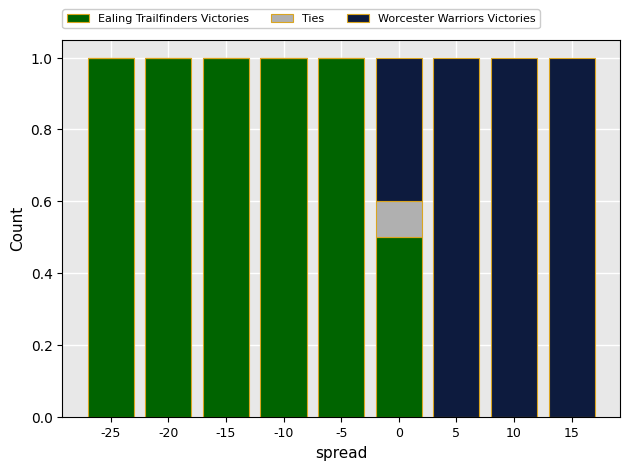

Count the number of data series in this chart.

3